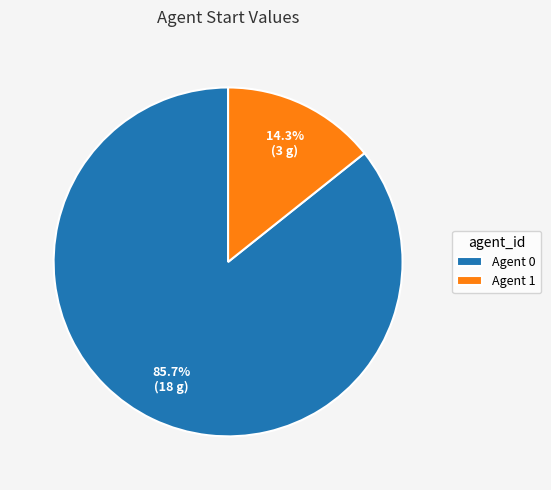

Approximately how many times larger is the value at Agent 0 compared to Agent 1?

6.0